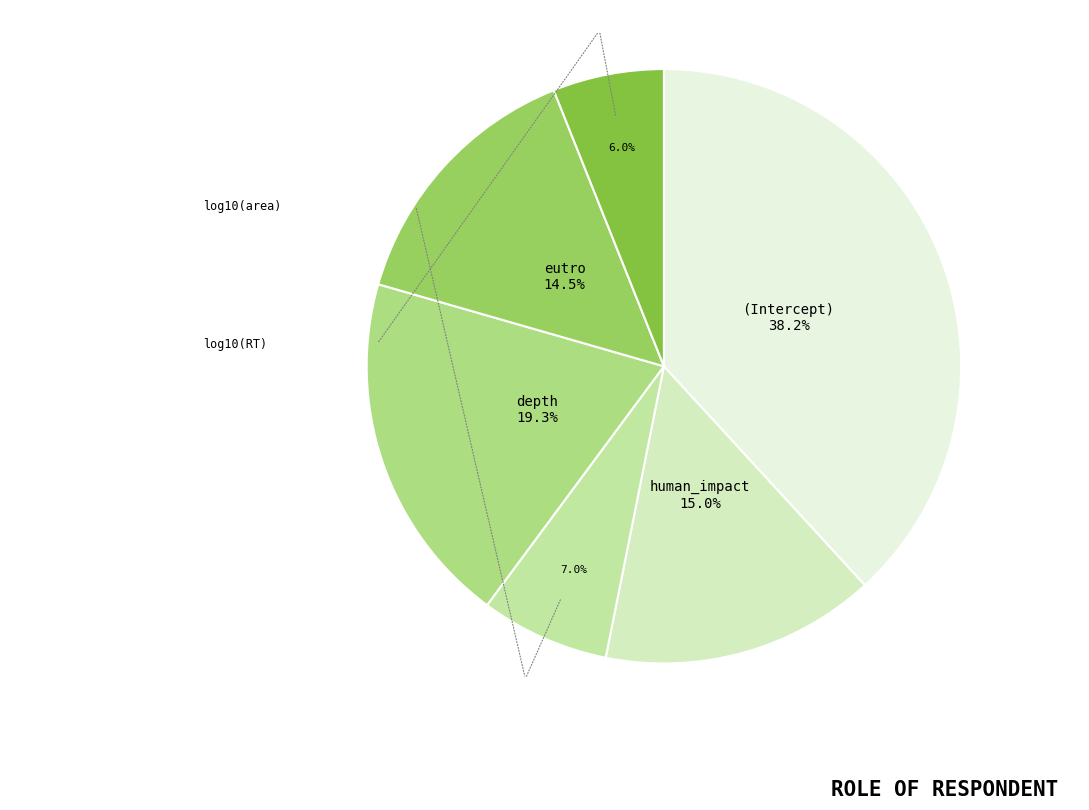

To the nearest percent, what is the average slice percentage?

17%